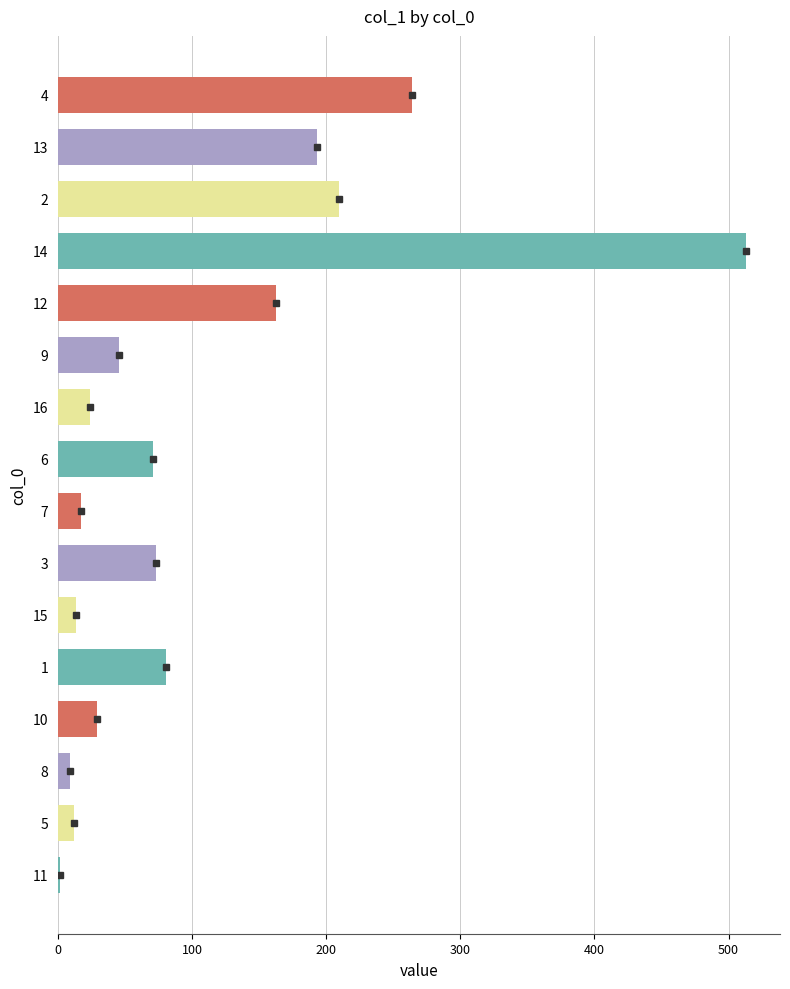

What is the change in value from 16 to 14?

+488.9